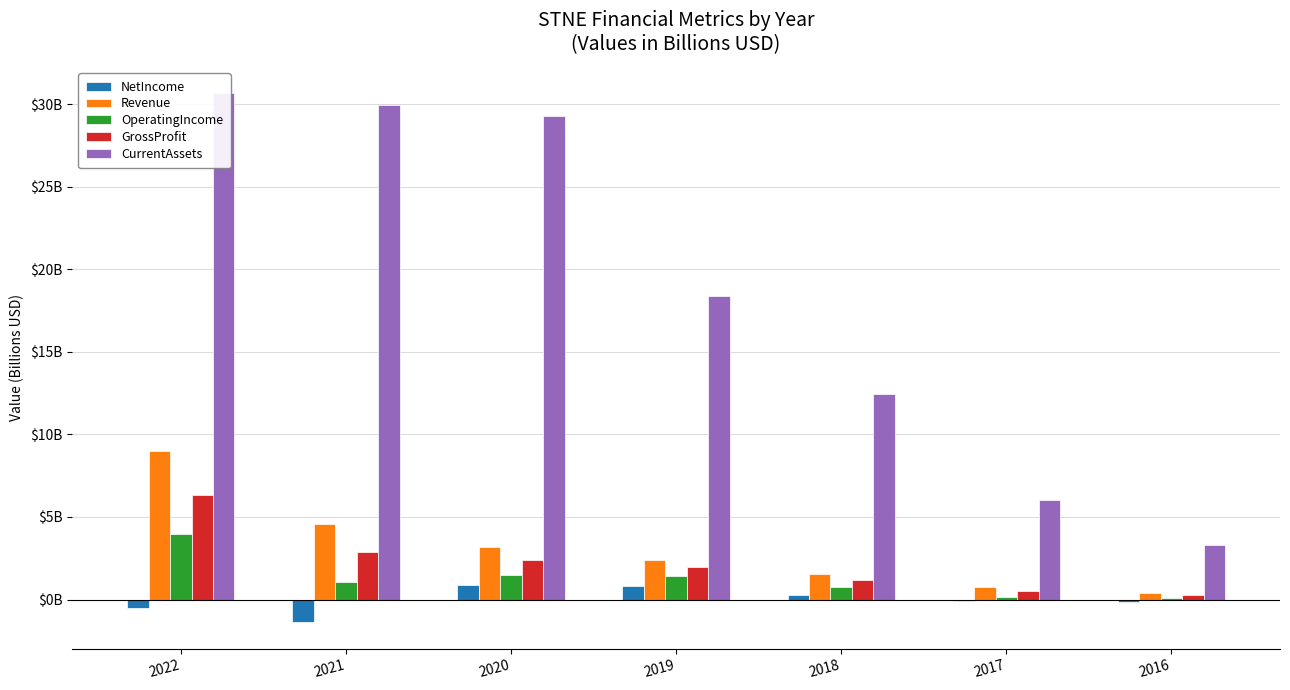

What is the difference between the GrossProfit values at 2016 and 2022?

6.1